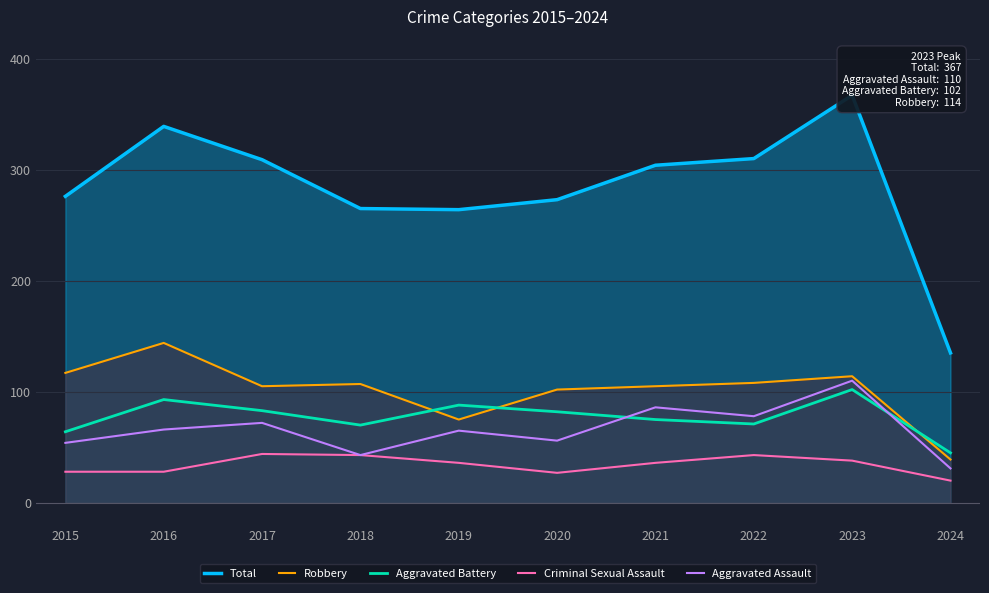

What is the difference between the highest and lowest values at 2016?

311